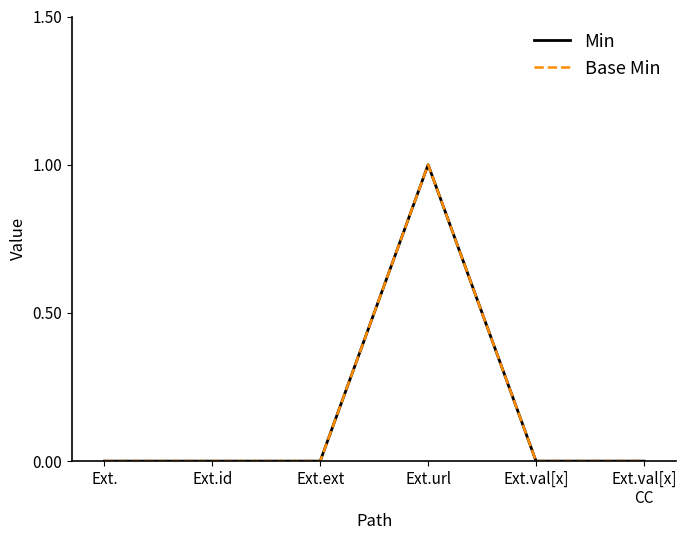

True or false: Base Min and Min cross at least once.

False